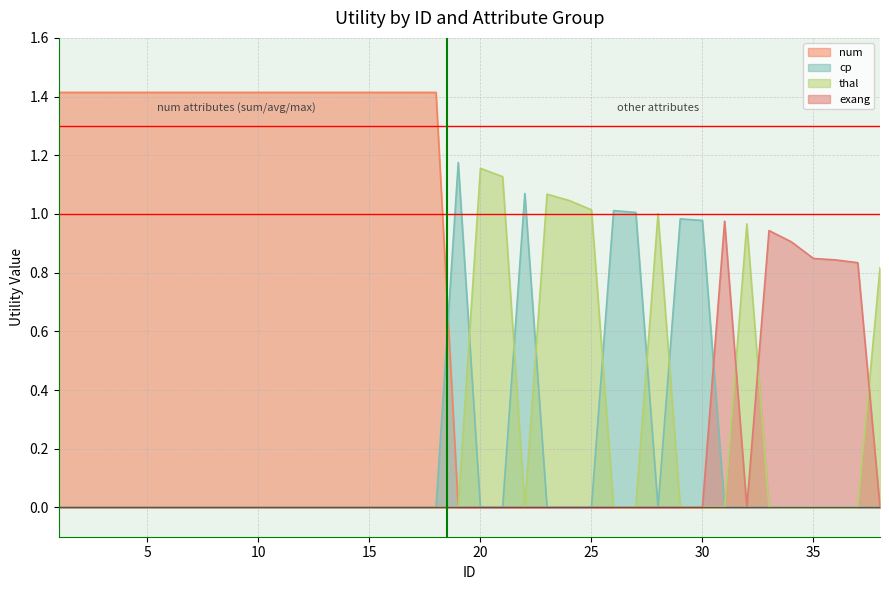

At which label does num reach its minimum?

19